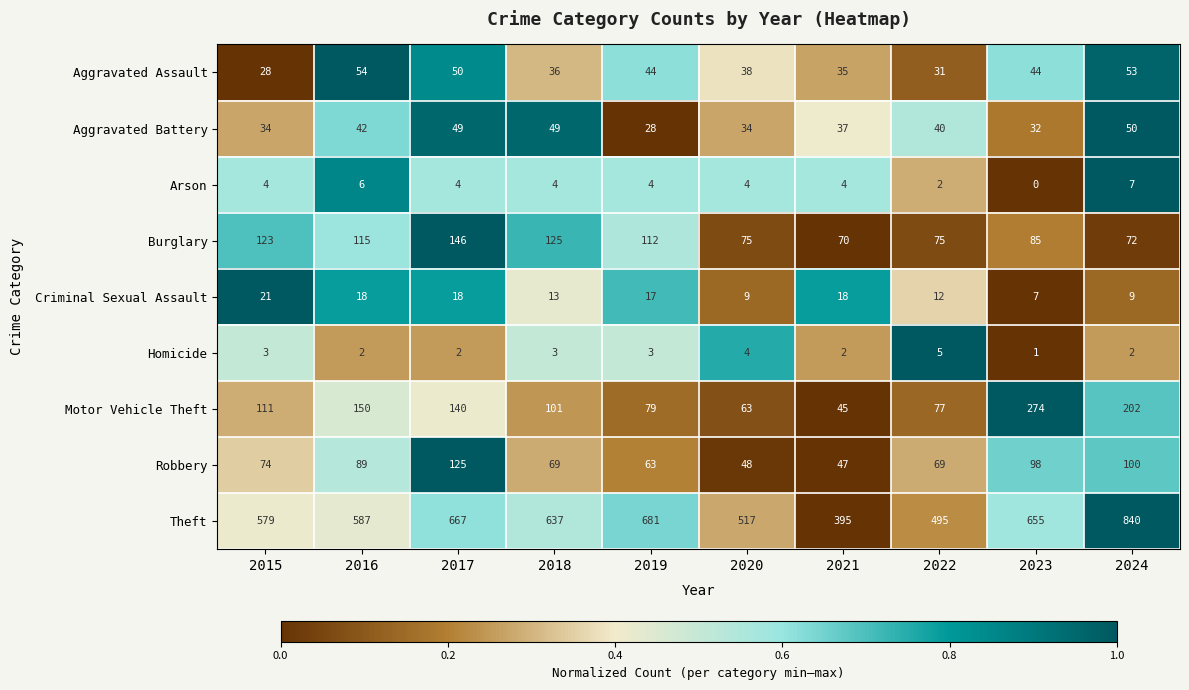

At which category is the sum across all series the highest?

2024